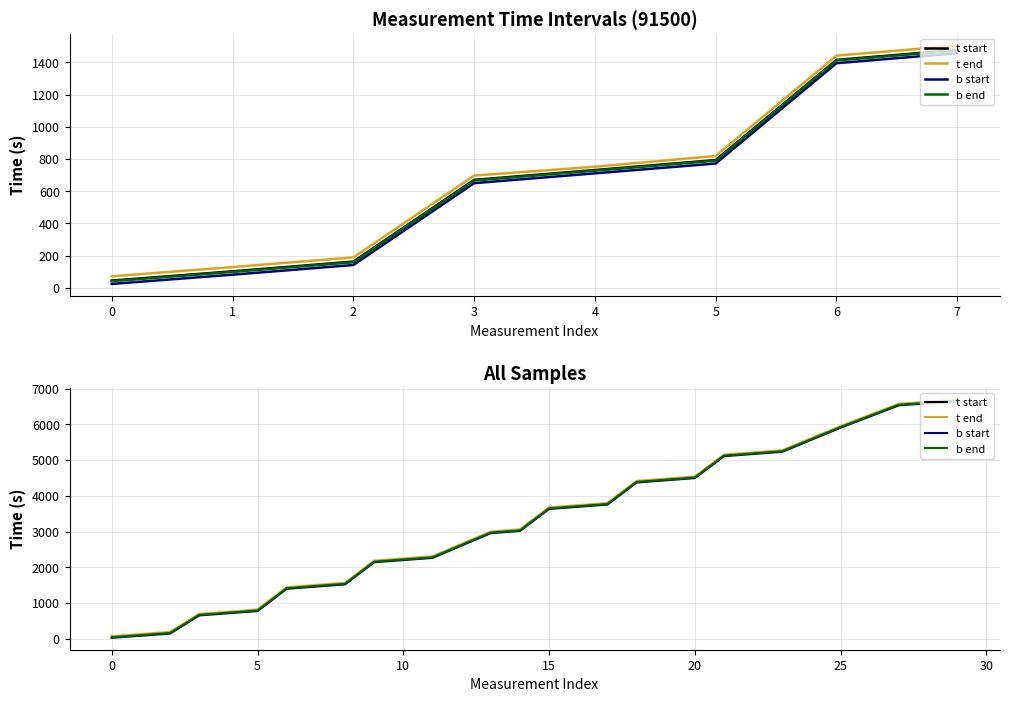

List the series in order of their peak value, lowest first.

b start, b end, t start, t end